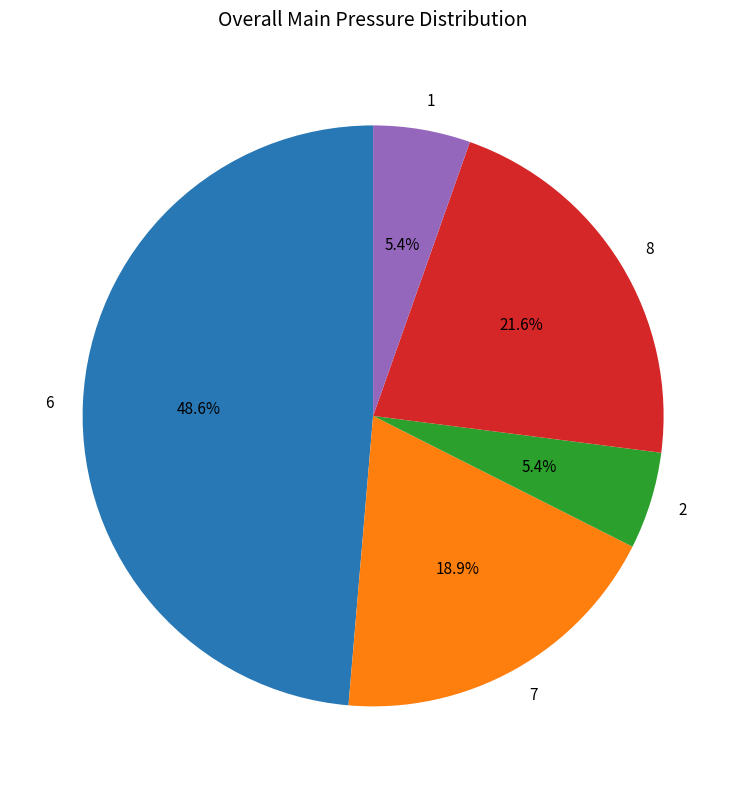

What is the ratio of the value at 1 to the value at 7?

0.3